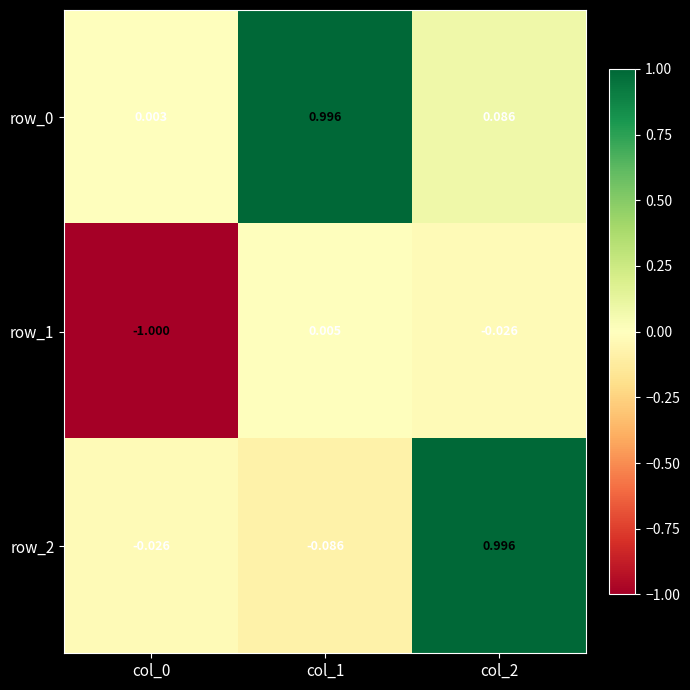

What is the difference between the highest and lowest values at col_2?

1.0